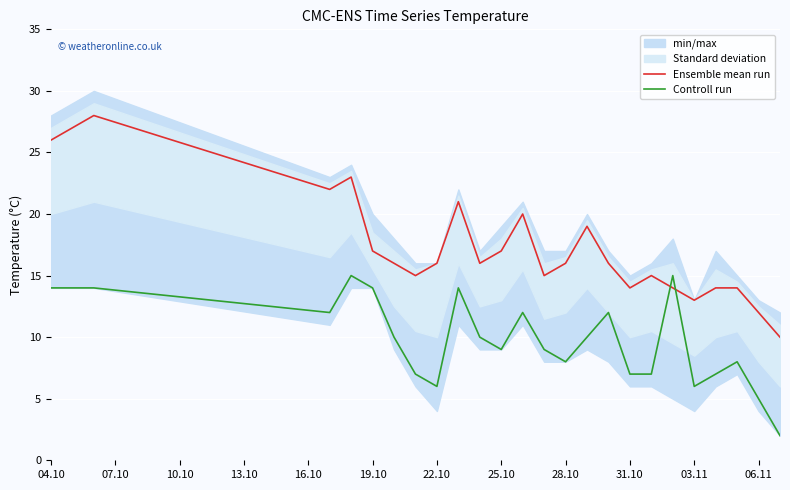

After their last crossing, which series has the higher values: Controll run or Ensemble mean run?

Ensemble mean run